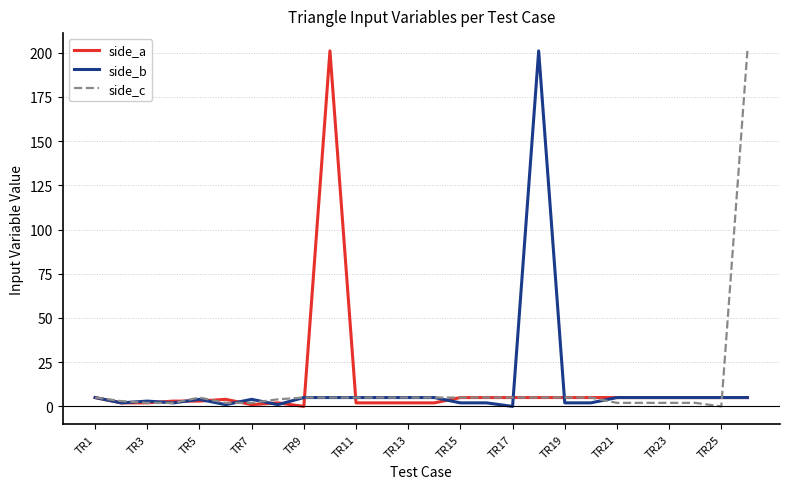

What is the maximum value for side_b?

201